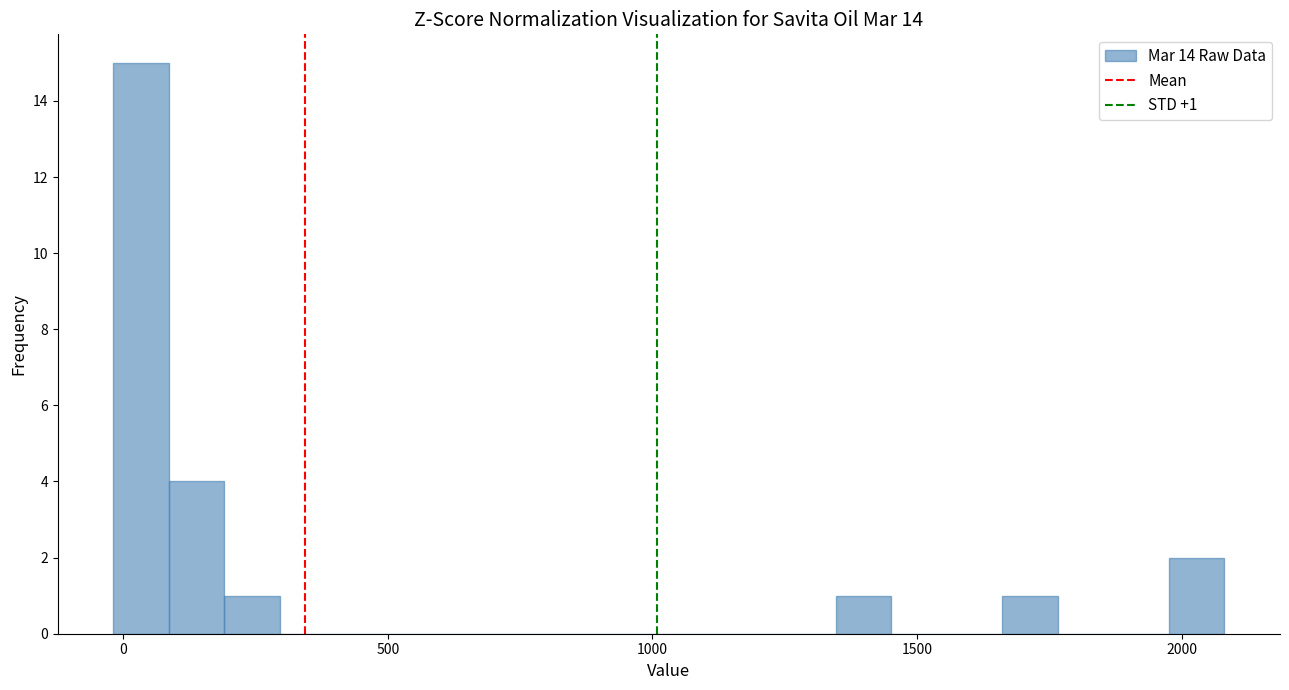

Around what value on the x-axis is the tallest bar? Give the approximate position of its centre, as read against the axis.

50